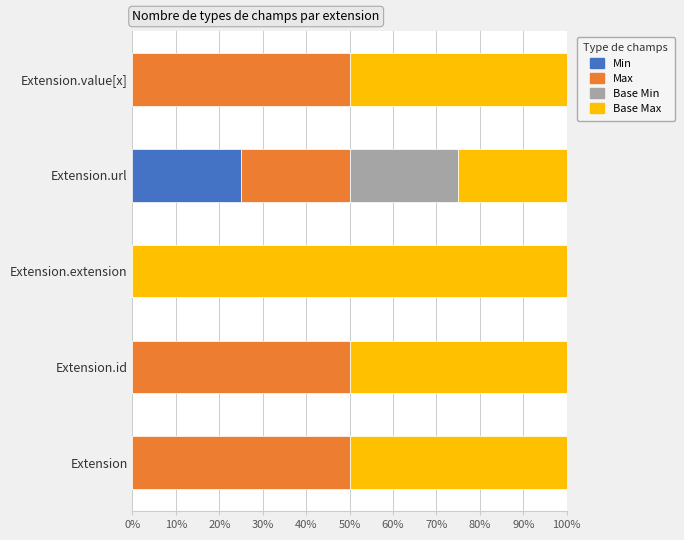

What is the maximum value for Min?

25